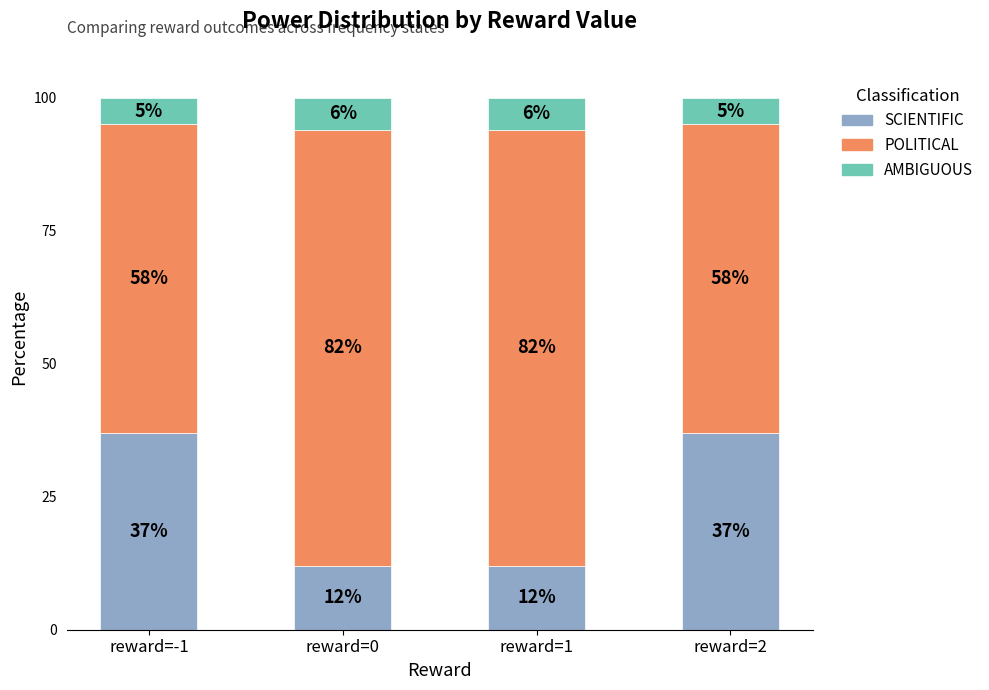

True or false: SCIENTIFIC has a value of 20 at reward=1.

False